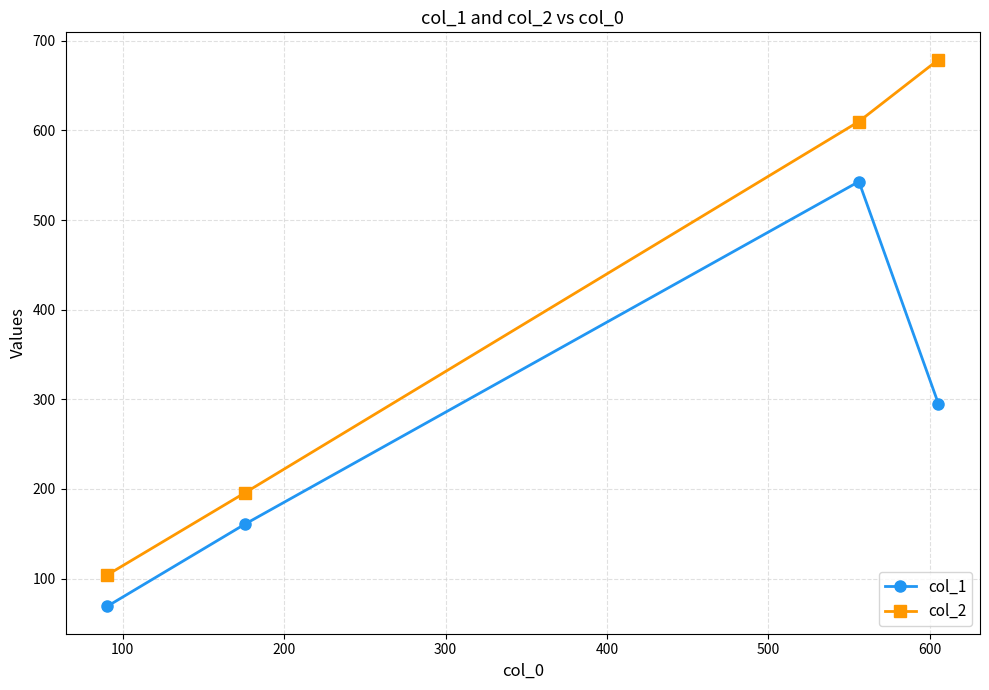

What is the greatest value displayed?

679